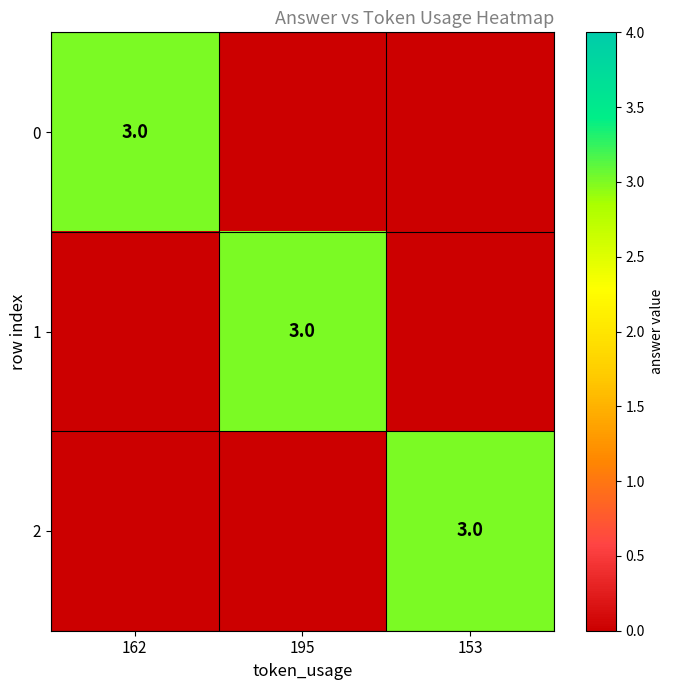

The value of 0 at 162 is 3. True or false?

True